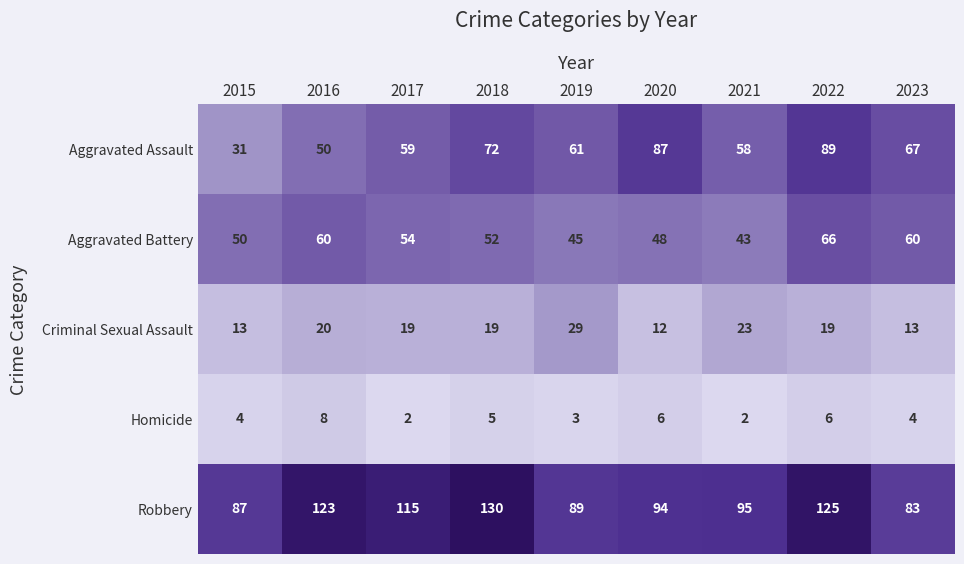

What is the sum of all Robbery values?

941